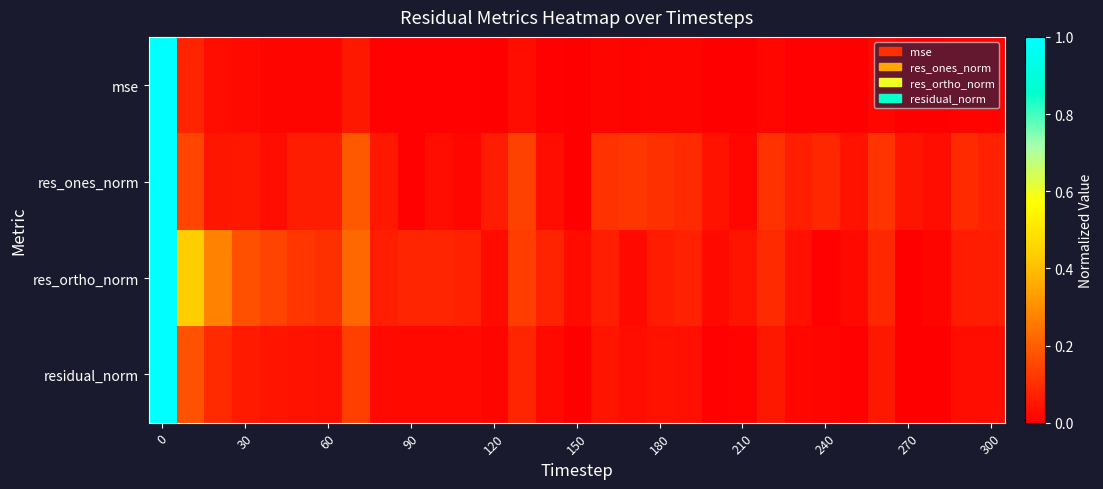

Which series has the largest total across all categories?

res_ortho_norm